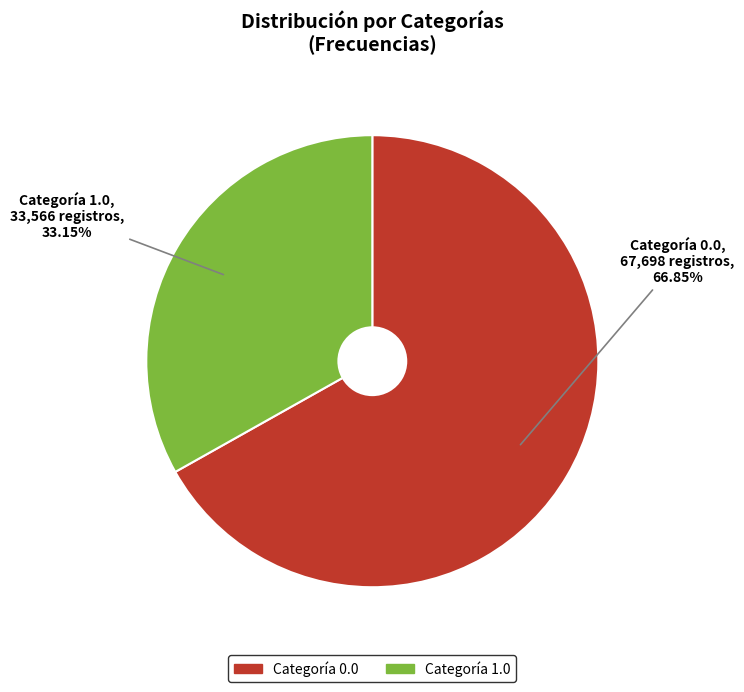

Is there any slice that represents more than half of the pie?

Yes